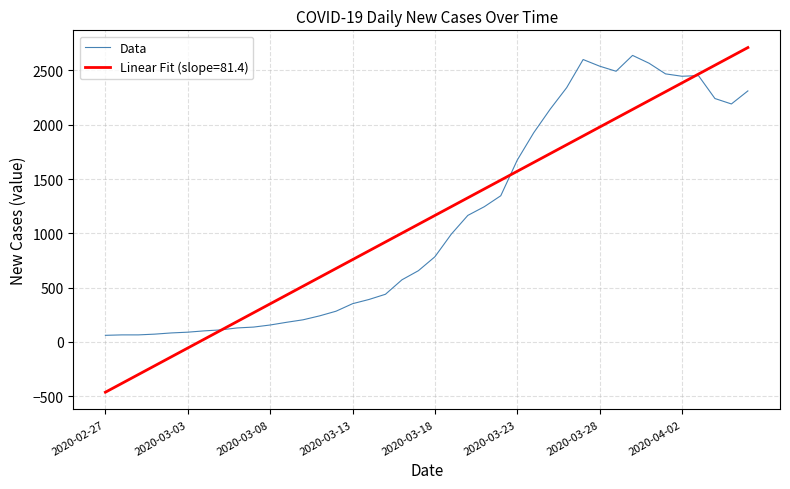

Does the chart display data point markers on the line(s)?

No